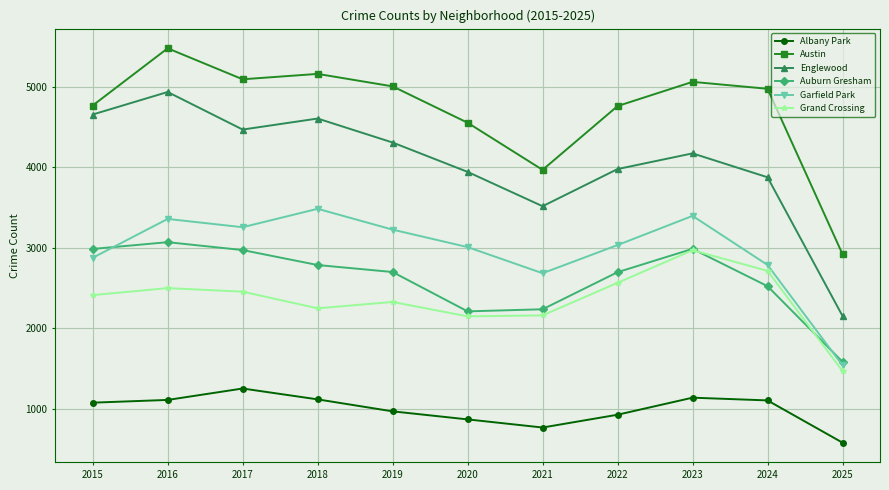

Count the number of categories in the chart.

11